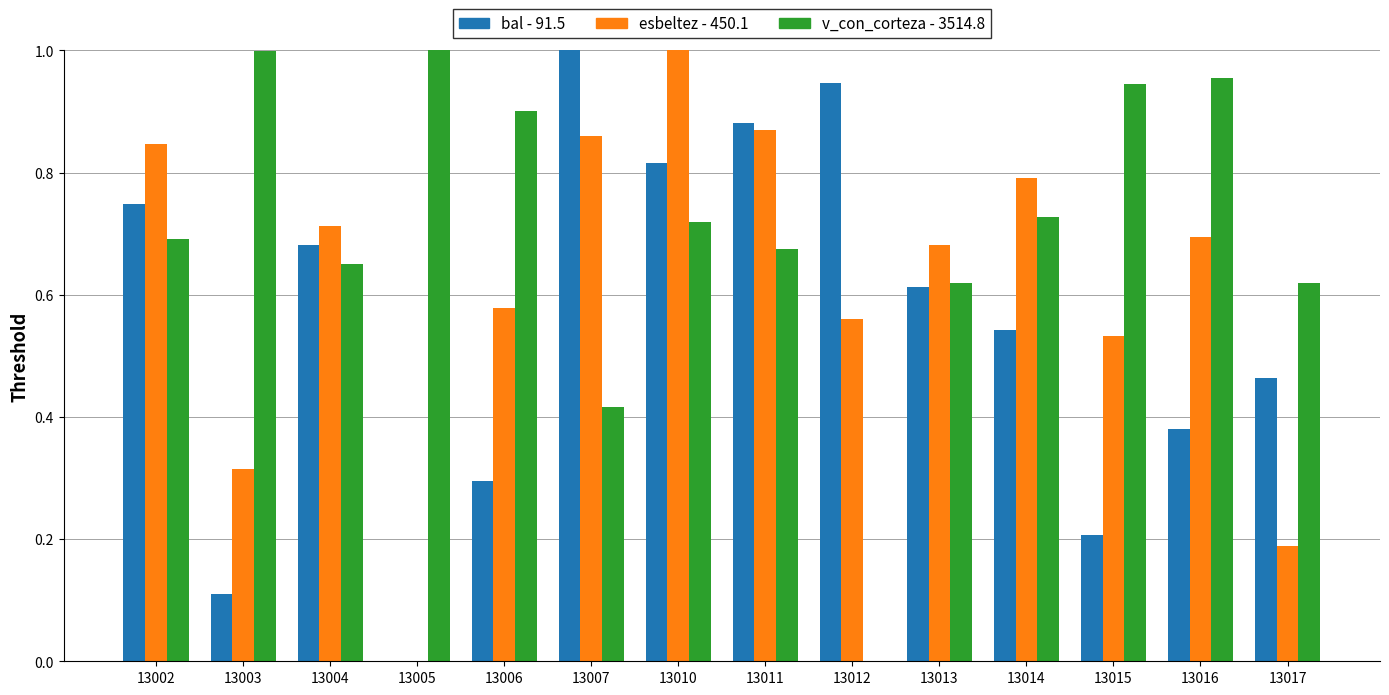

At which category is the sum across all series the highest?

13010